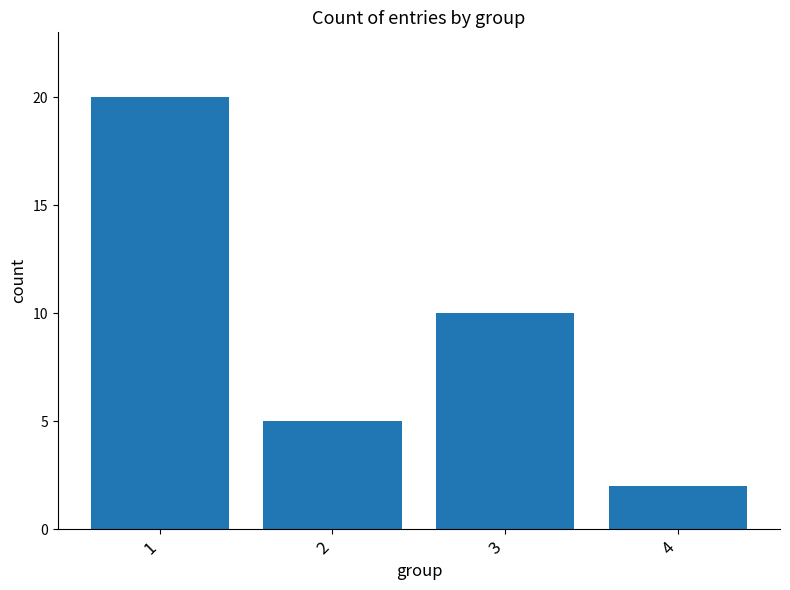

Are the bars grouped side by side (vs. stacked)?

No